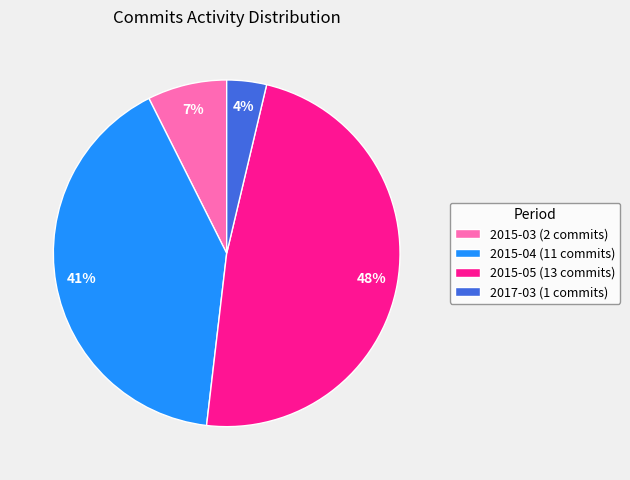

To the nearest percent, what percentage of the pie is 2015-04?

41%